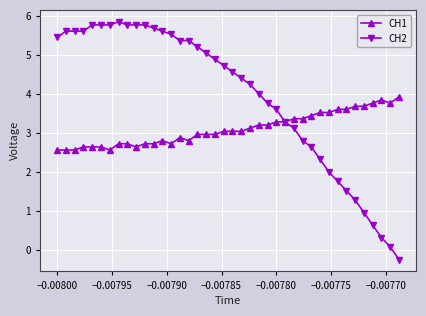

What is the highest value of the CH2 series?

5.8